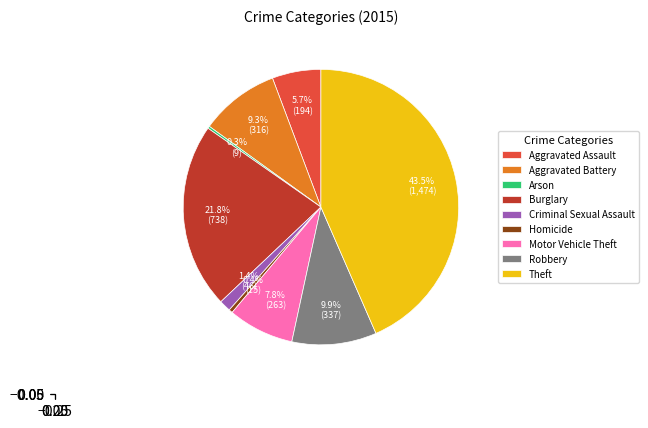

What portion of the pie excludes Aggravated Battery?

90.7%